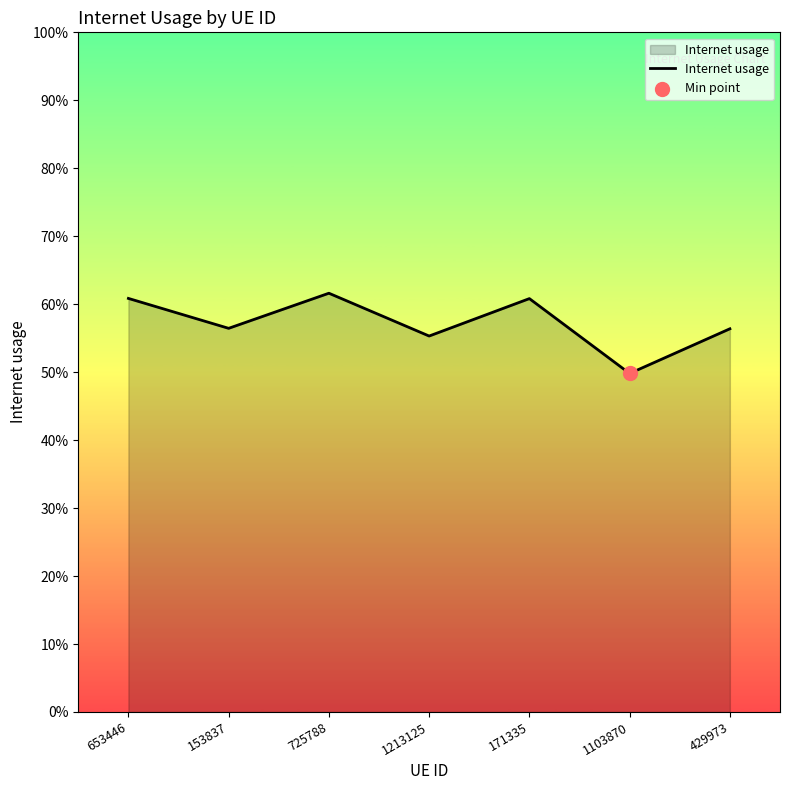

Is this an area chart (filled region under the line)?

Yes